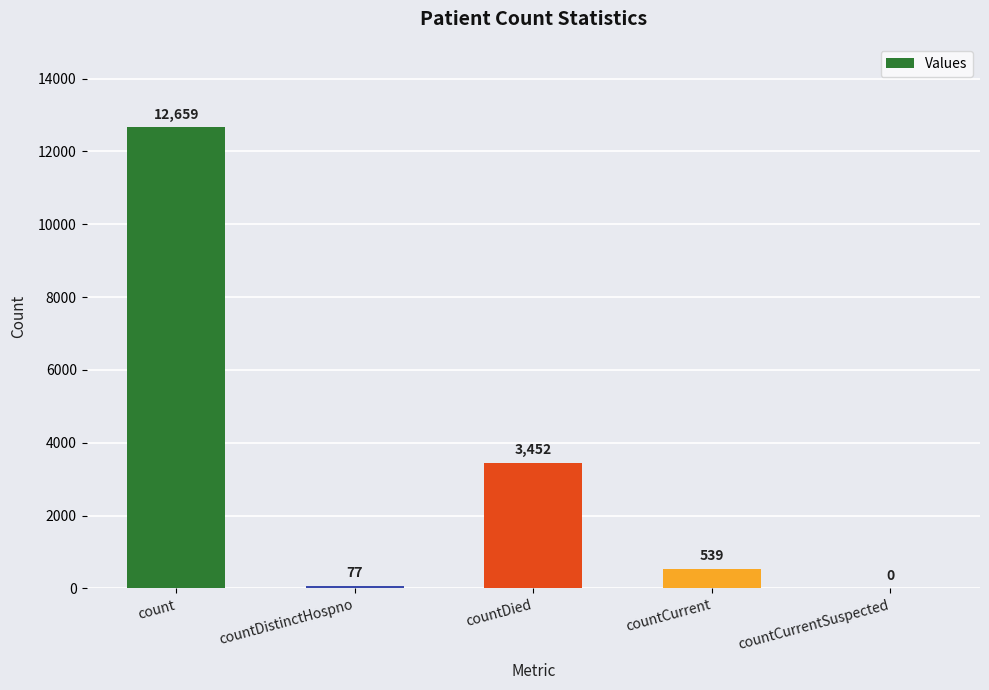

What is the sum of all values?

16727